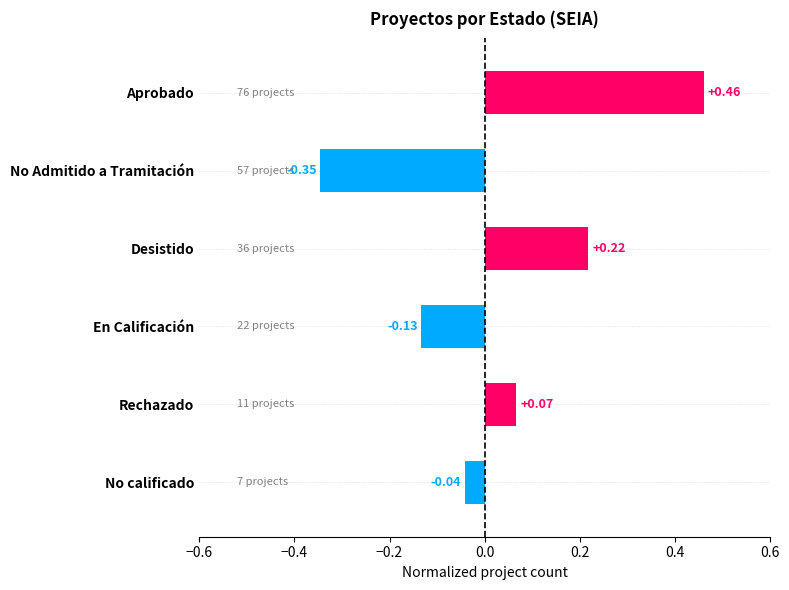

Count the number of data series in this chart.

1